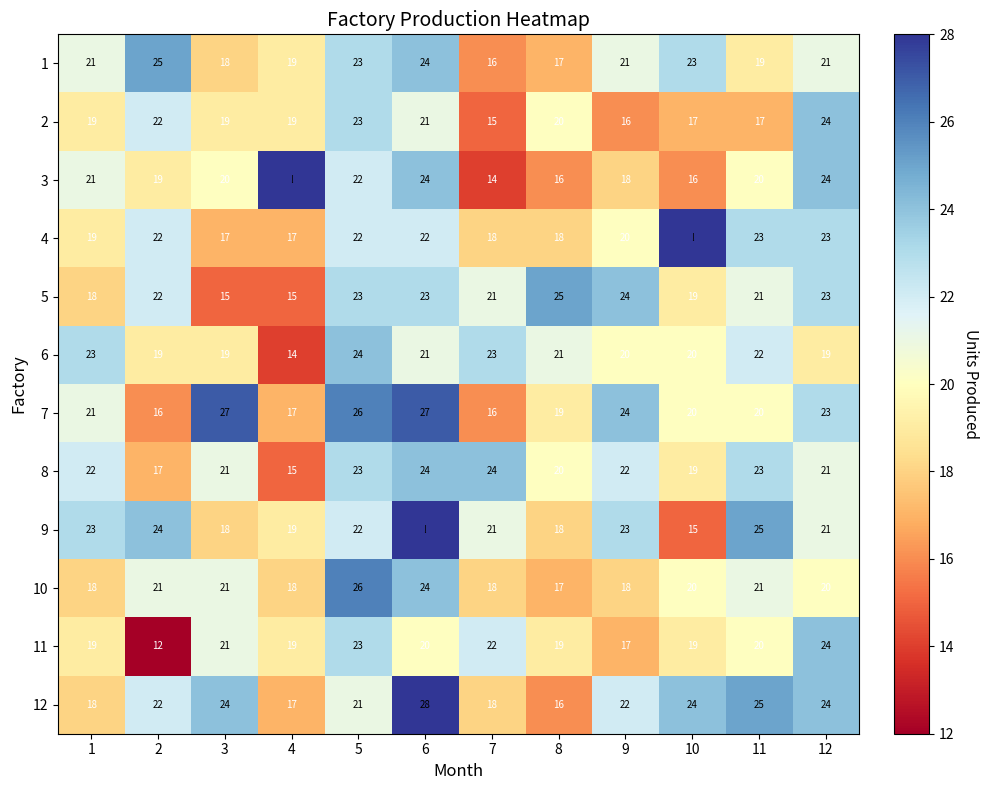

What is the minimum value shown in the chart?

12